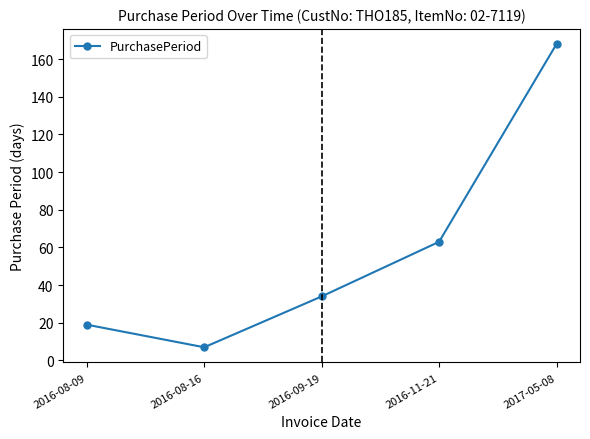

What is the average value?

58